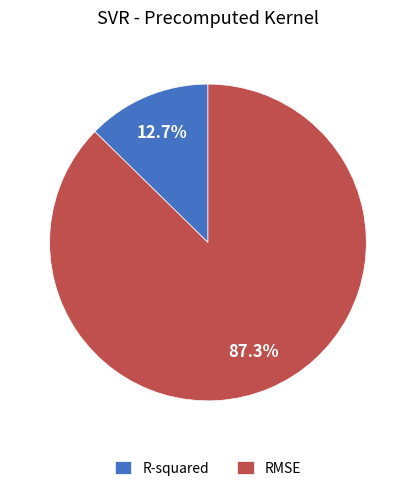

To the nearest percent, what percentage of the pie is RMSE?

87%